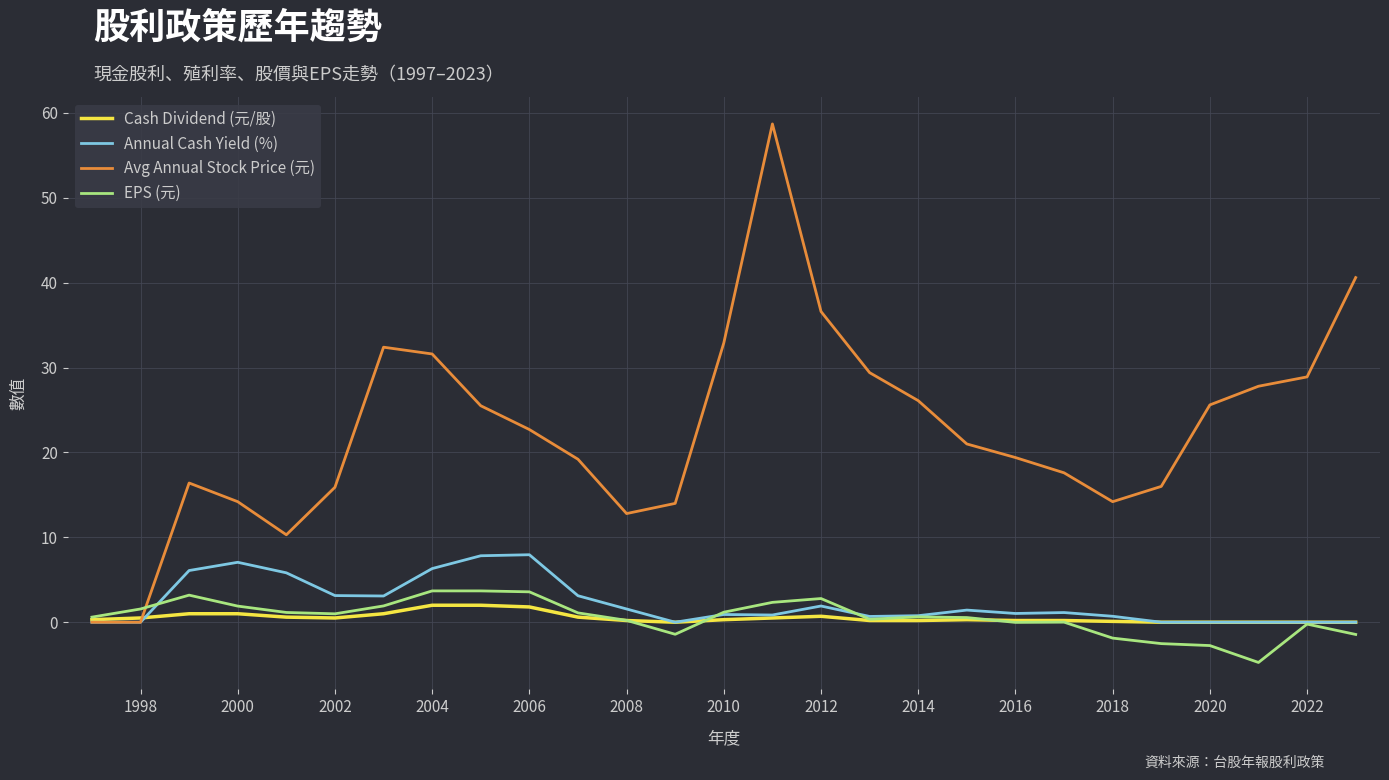

Which series has the largest range (max minus min)?

Avg Annual Stock Price (元)